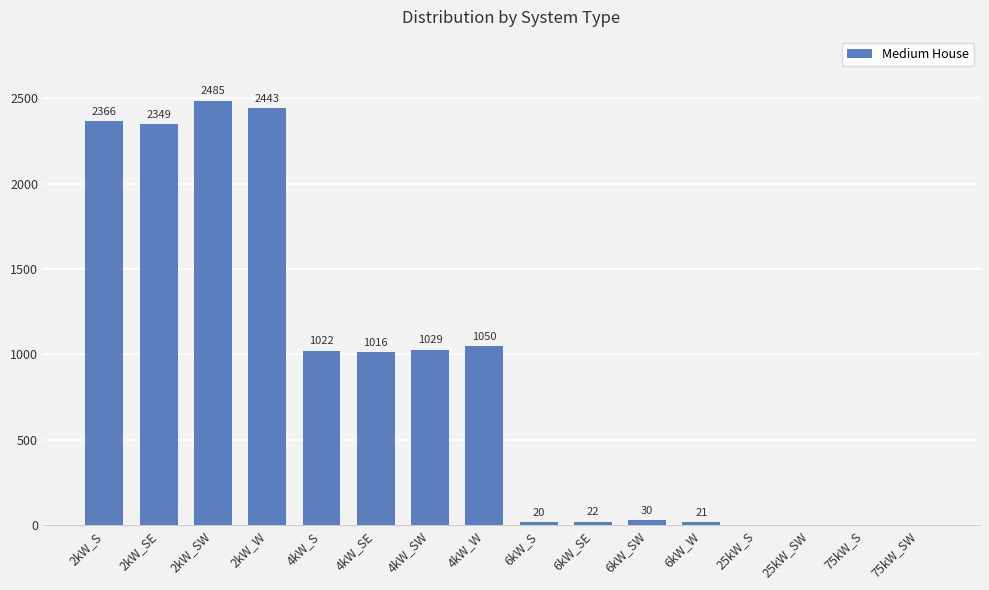

Which has a higher value, 4kW_SE or 2kW_W?

2kW_W